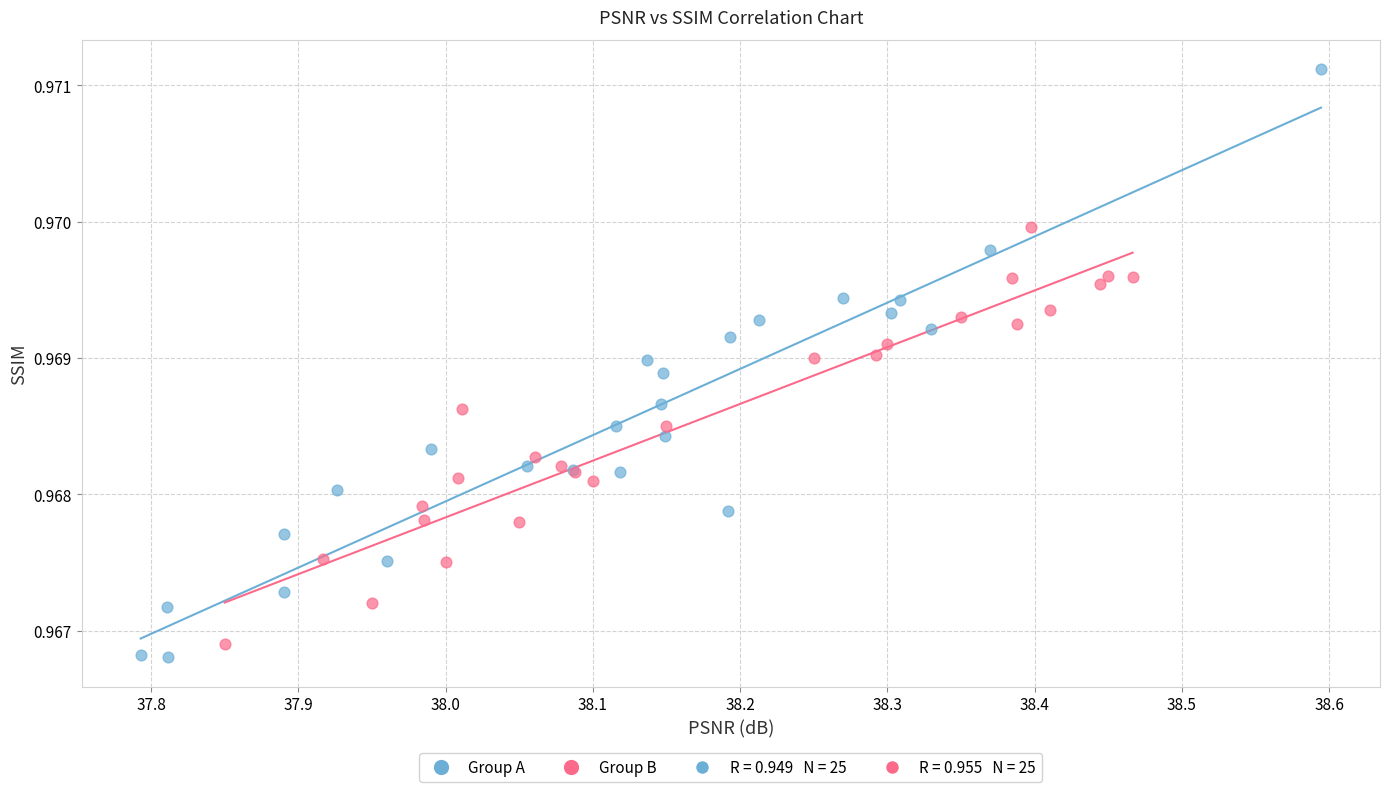

Which series contains the highest Y value?

Group A